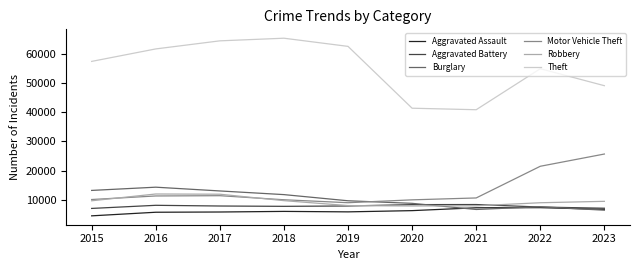

What is the maximum value shown in the chart?

65287